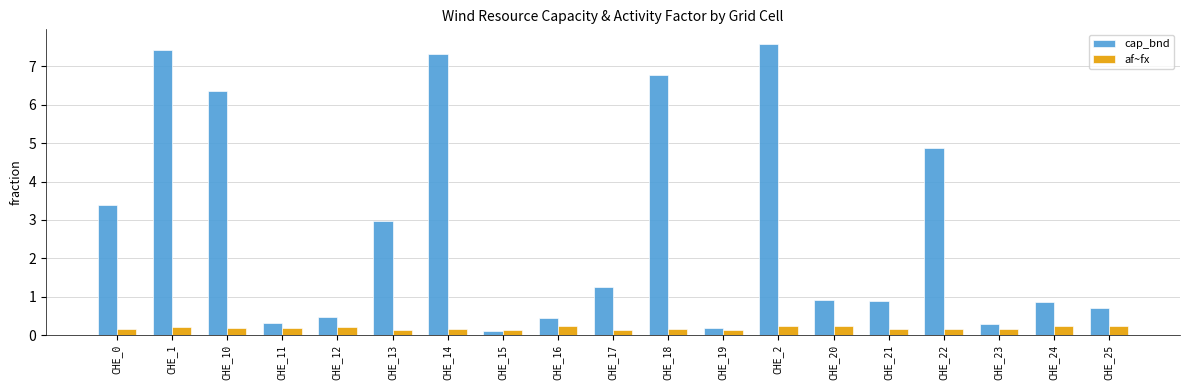

Is it true that cap_bnd equals 1.2 at CHE_21?

False